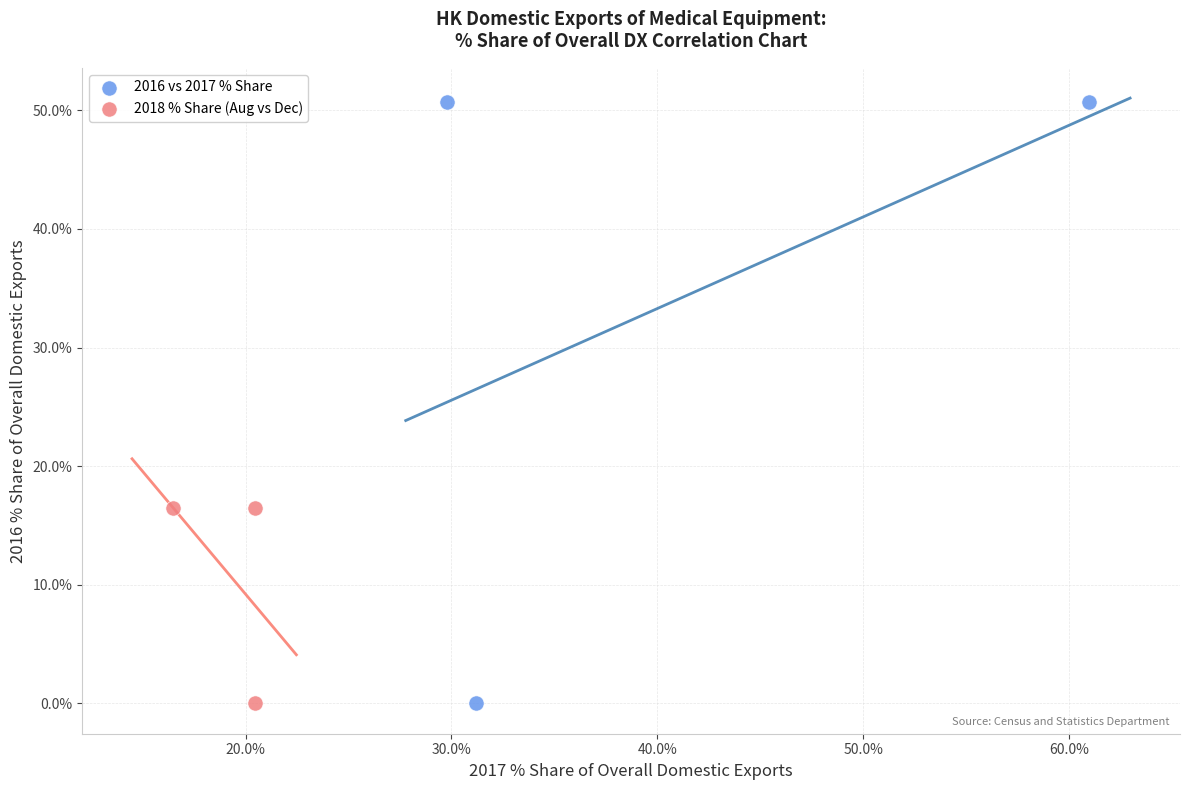

Which series has the largest Y range (max minus min)?

2016 vs 2017 % Share